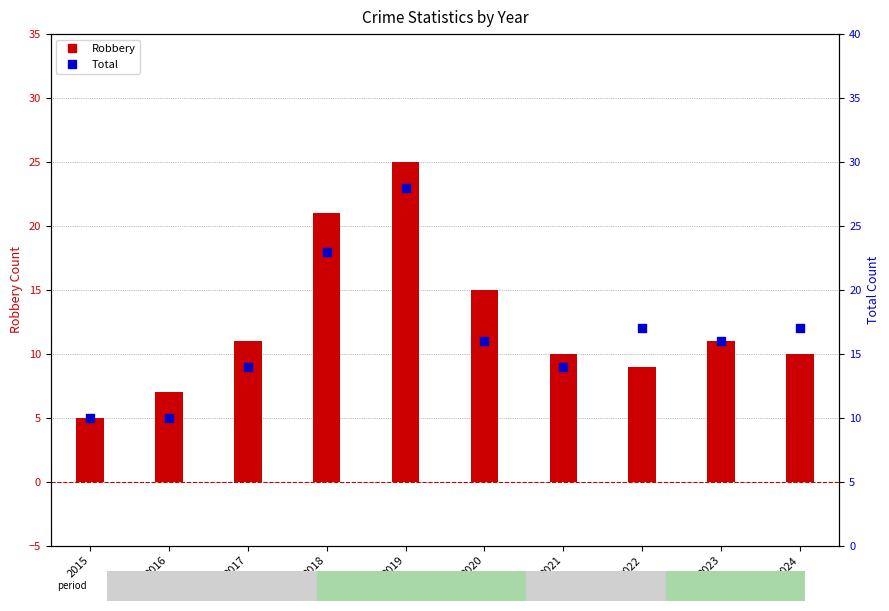

At how many categories does at least one series exceed 12?

8